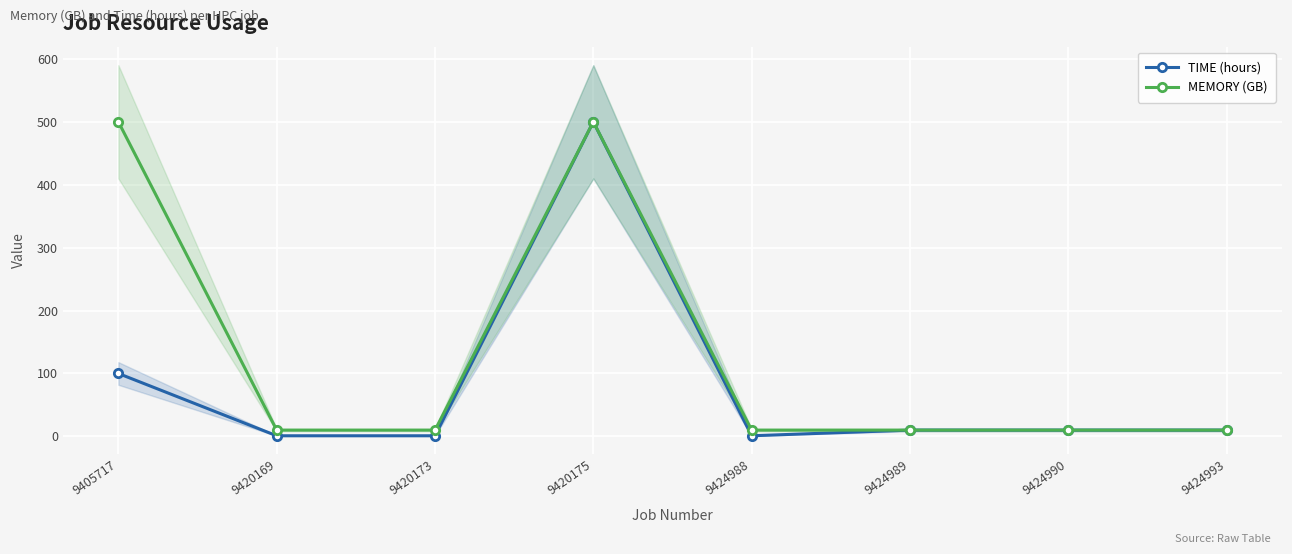

Is the value of TIME (hours) at 9420175 greater than the value of MEMORY (GB) at 9405717?

No